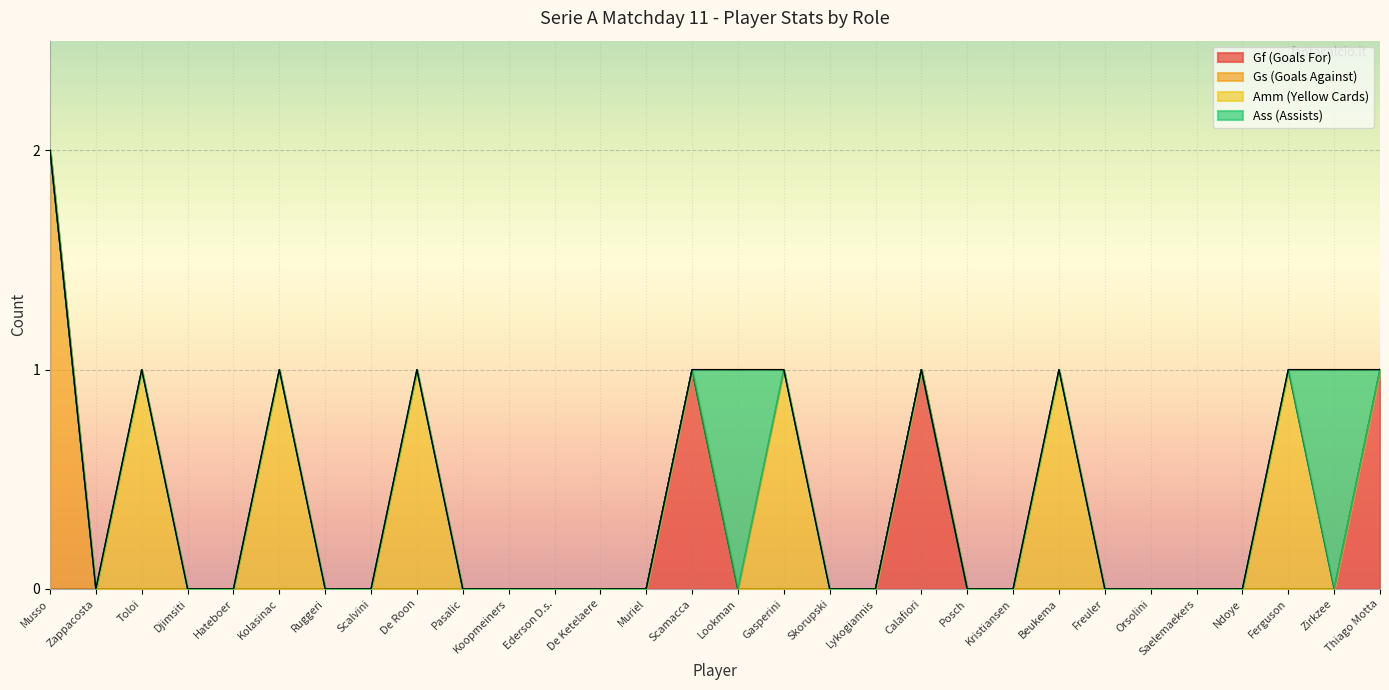

At how many categories does at least one series exceed 1?

1